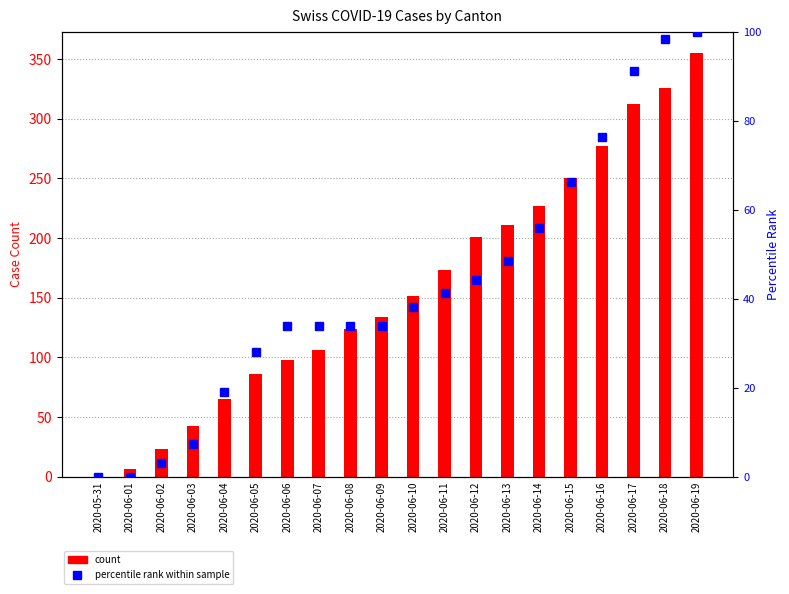

Is the value of CH (count) at 2020-05-31 greater than the value of ZH (percentile rank) at 2020-06-07?

No